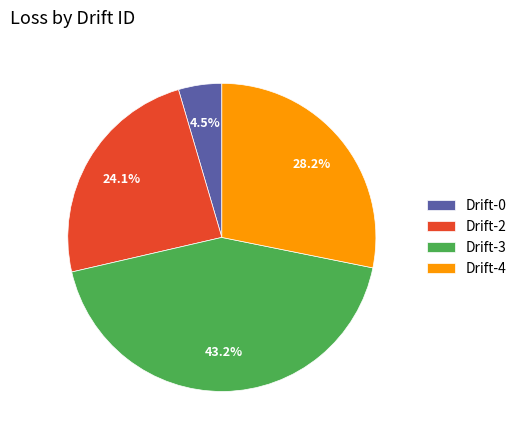

How many slices are in this pie chart?

4